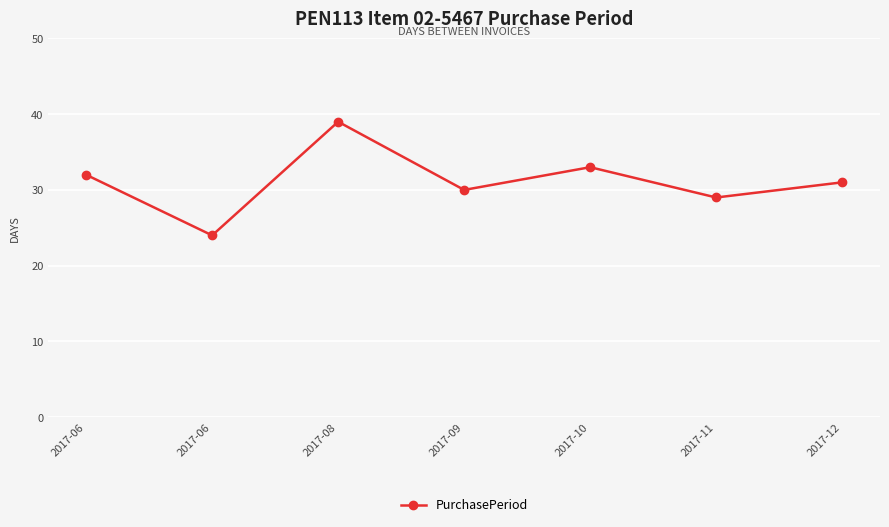

What is the minimum value shown in the chart?

24